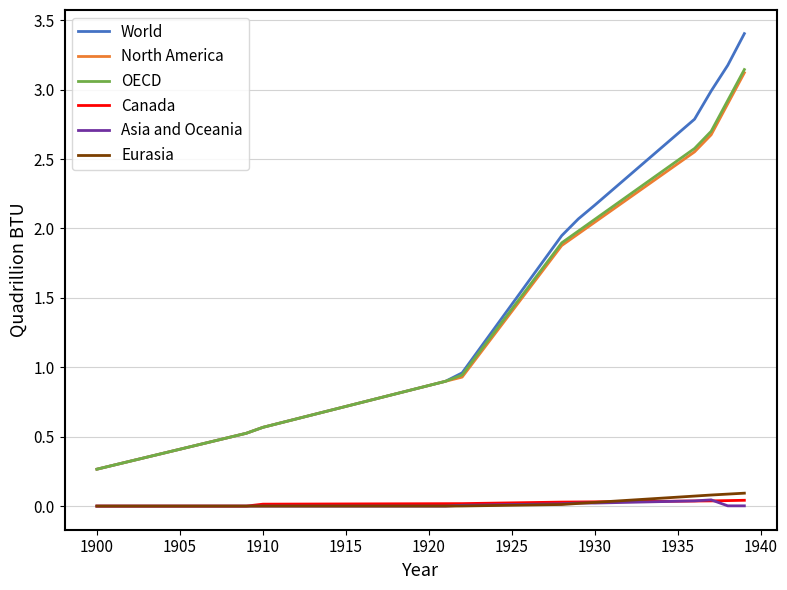

Which series has the largest range (max minus min)?

World